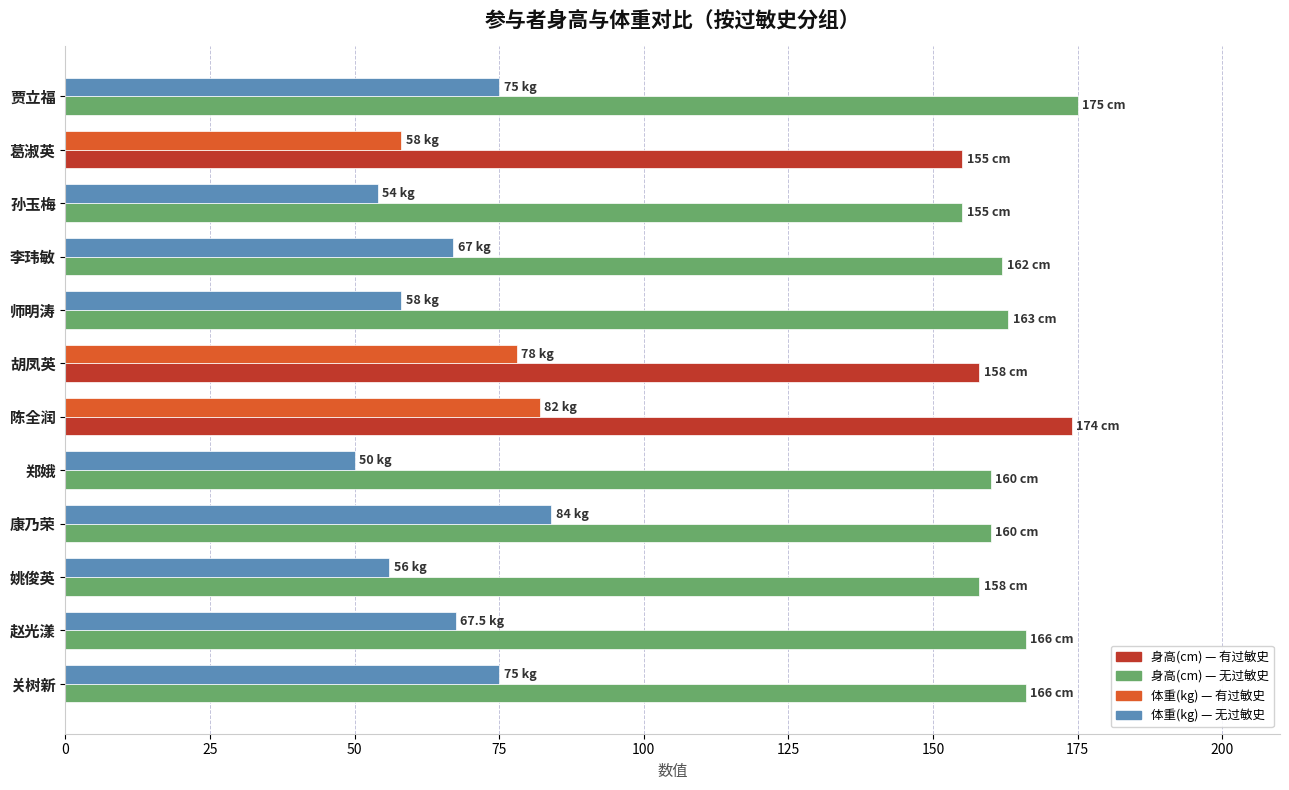

What is the total value across all series at 胡凤英?

236.0